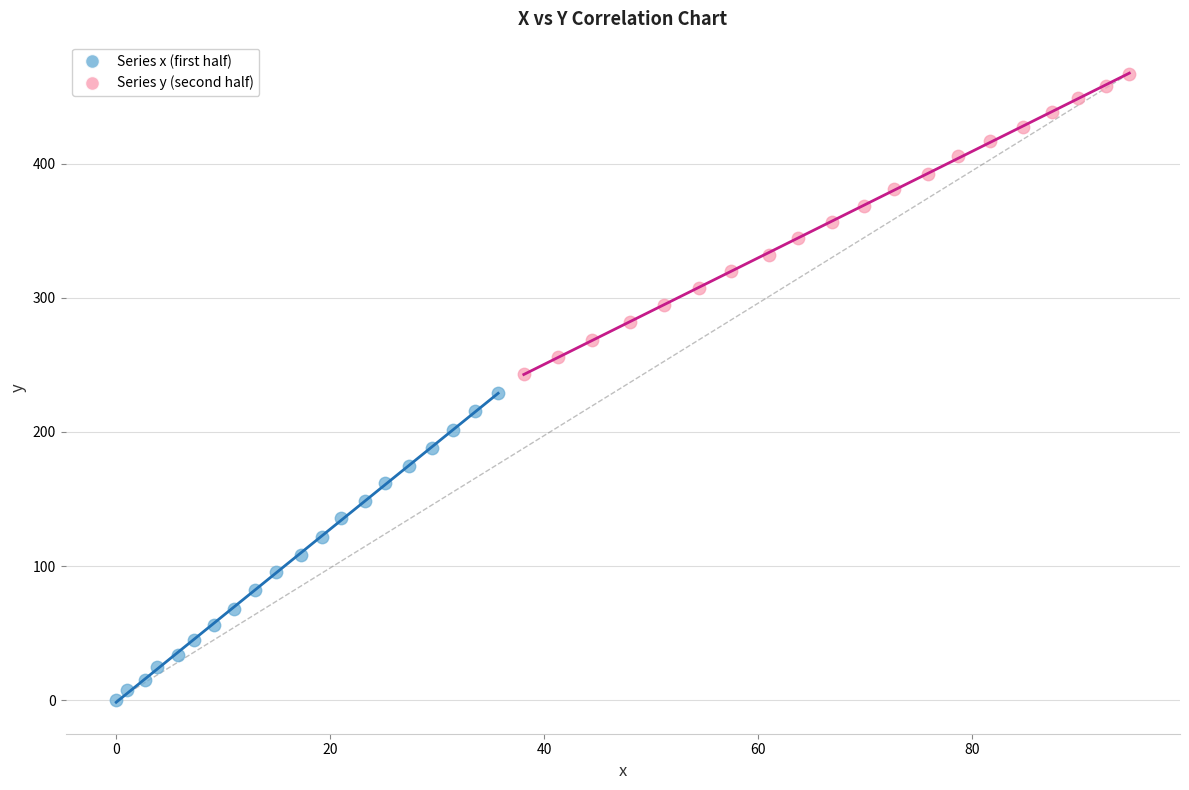

Which series reaches the maximum Y coordinate?

Series y (second half)